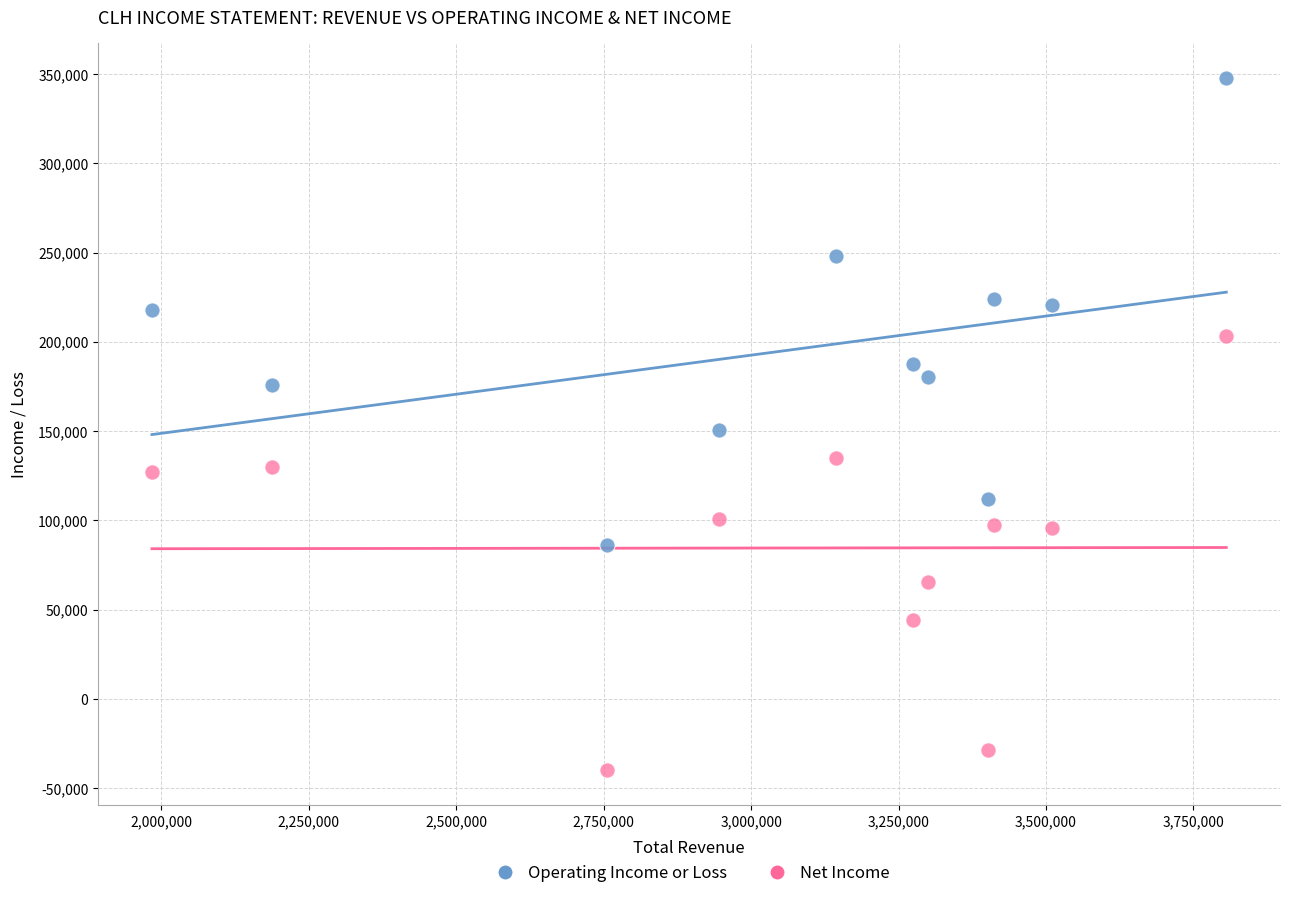

In the Net Income series, what Y value is closest to 81650?

95600